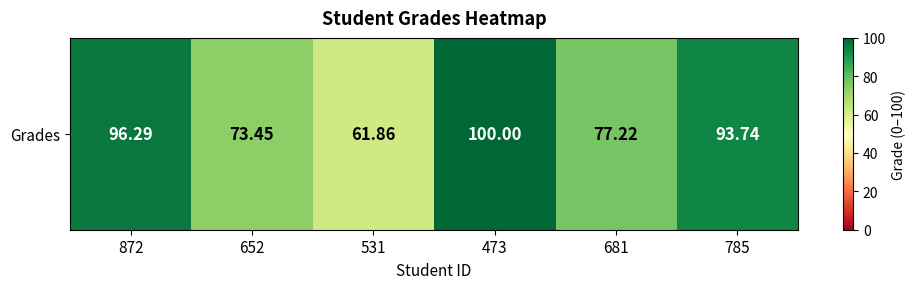

Rank the categories by value from lowest to highest.

531, 652, 681, 785, 872, 473